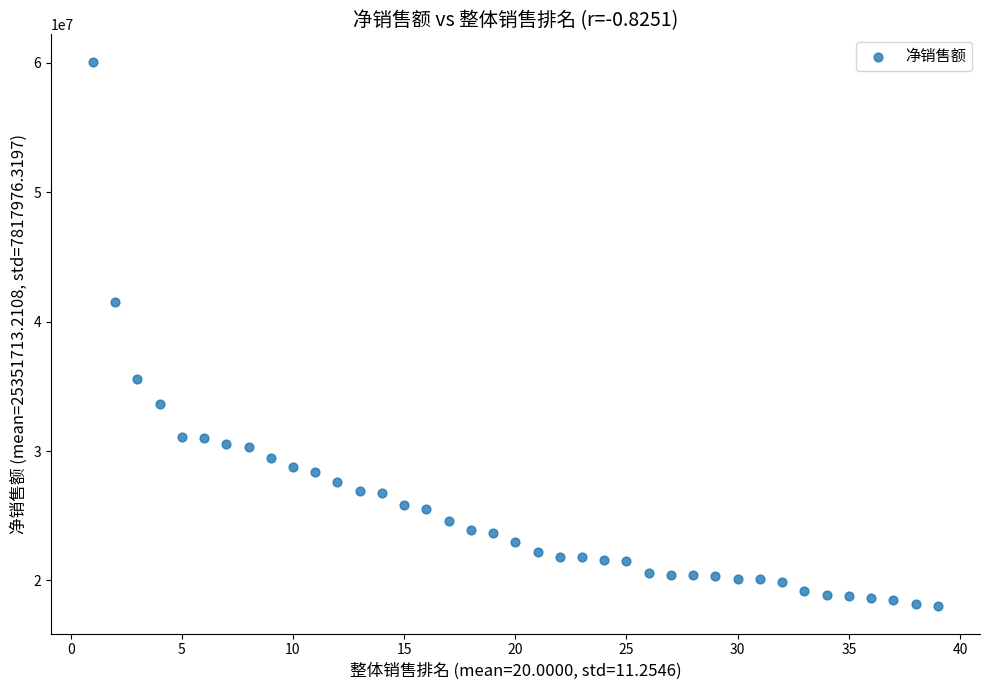

What Y value in the scatter plot is closest to 39049350?

41507310.0